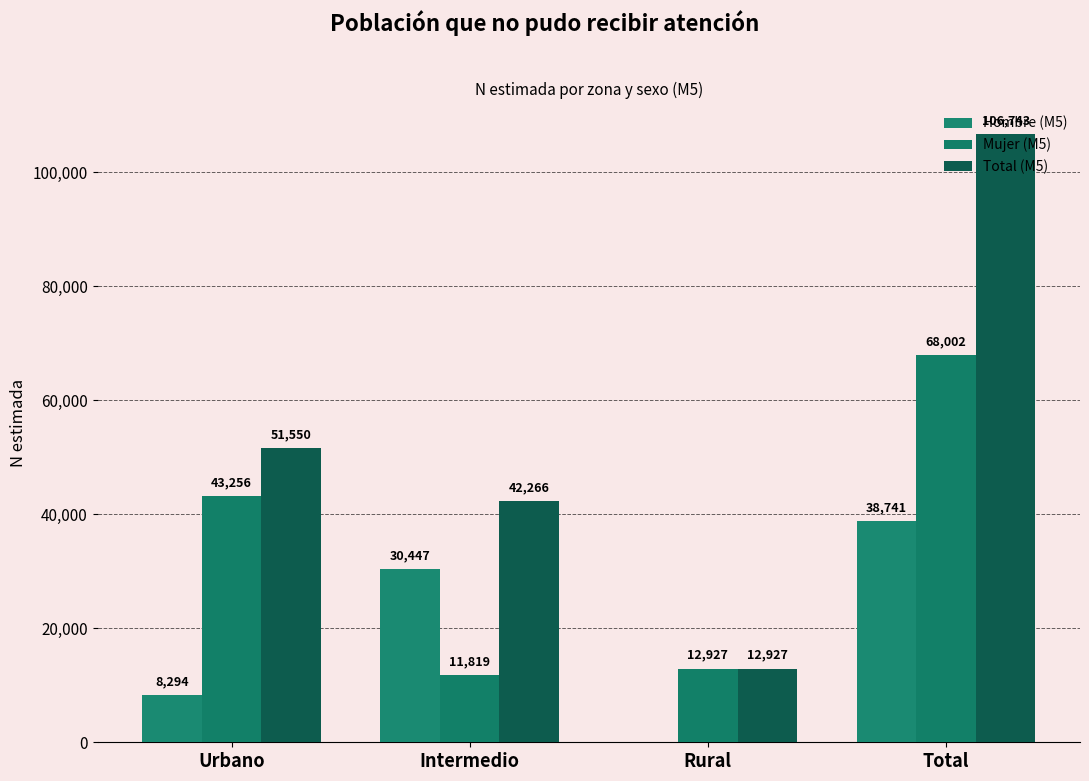

What is the spread (max minus min) of values at Rural?

12927